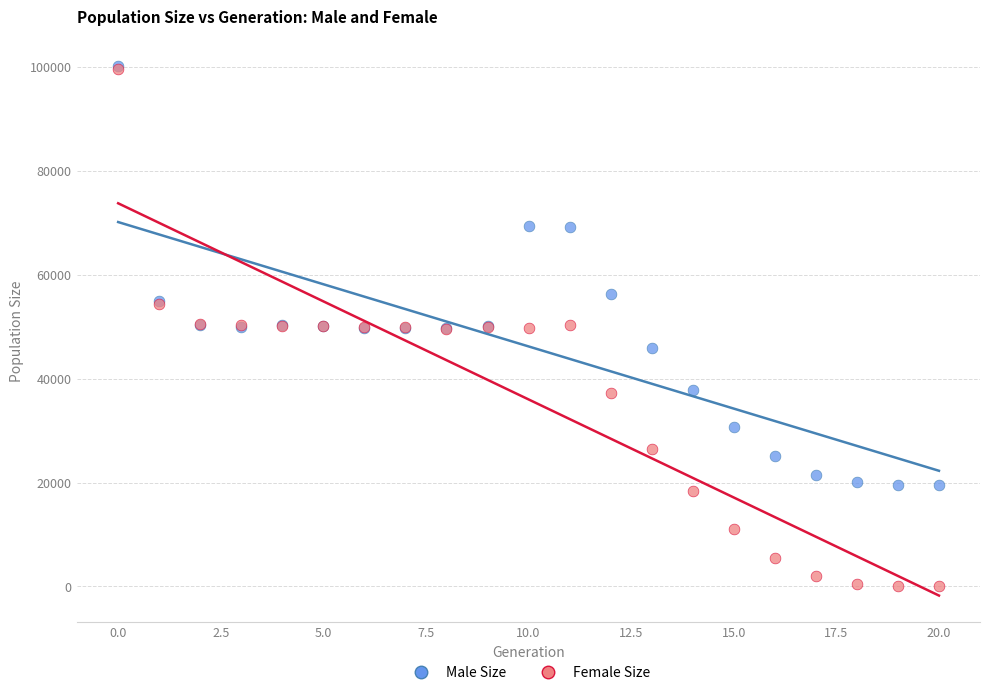

What are all the series names shown in the legend?

Male Size, Female Size